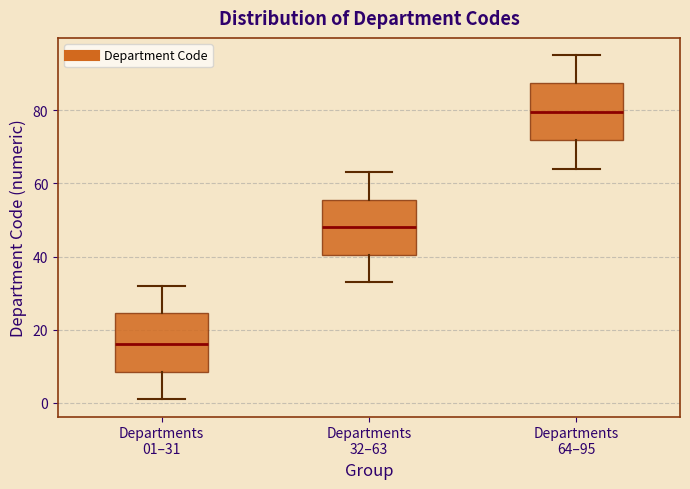

Which box's median line is the lowest?

Departments 01–31